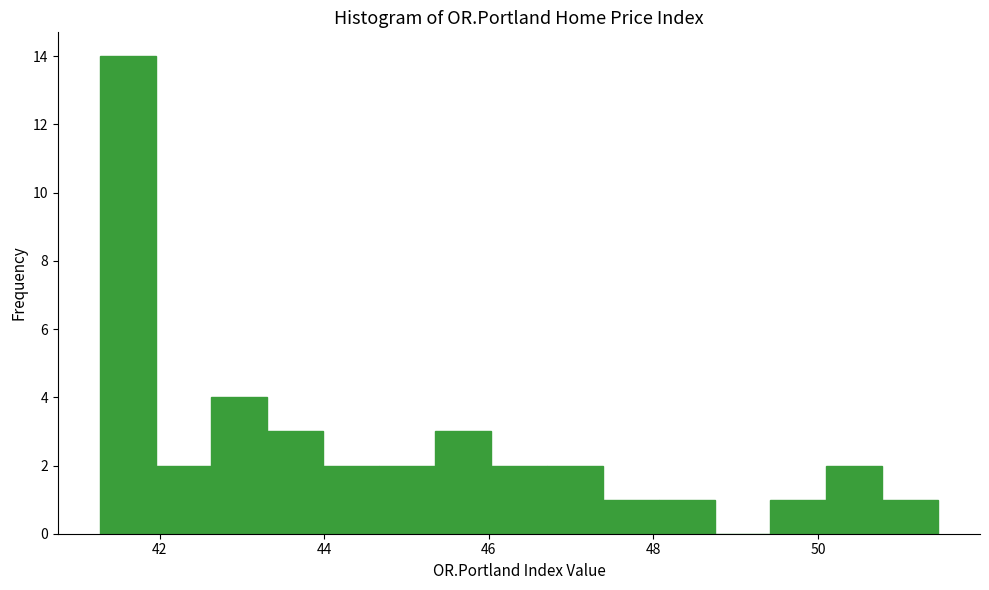

Read against the x-axis, roughly where is the centre of the tallest bar?

41.6